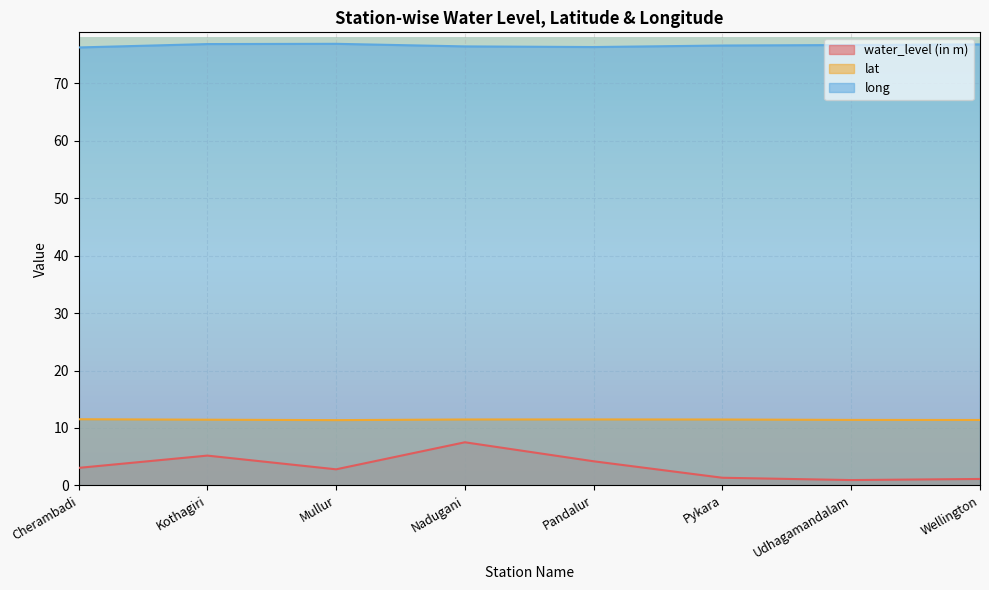

Does the chart display data point markers on the line(s)?

No